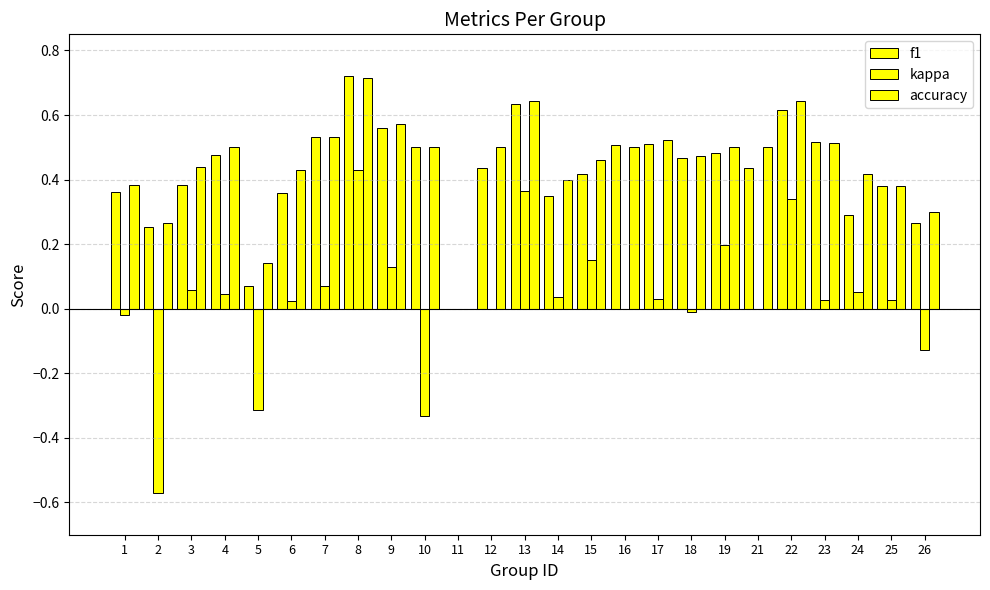

How many data points in accuracy are above 0?

24